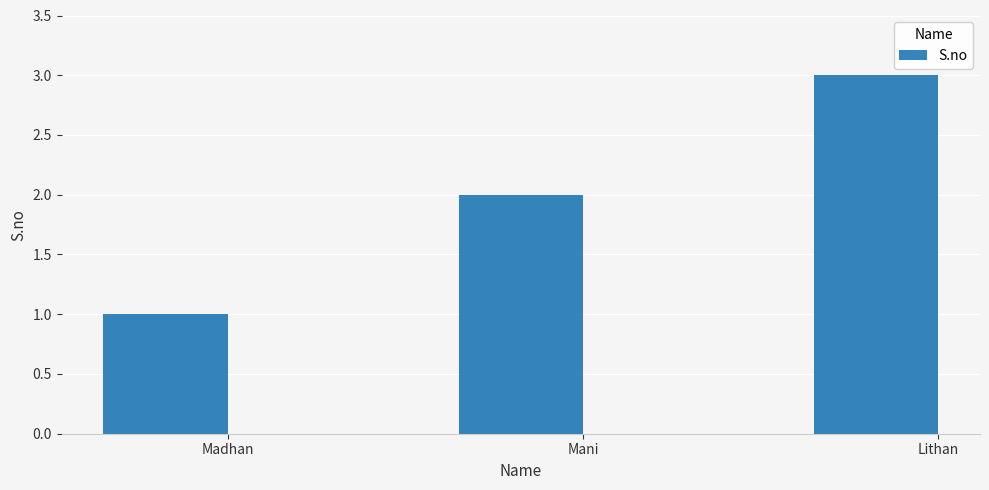

How many values are below 2?

1